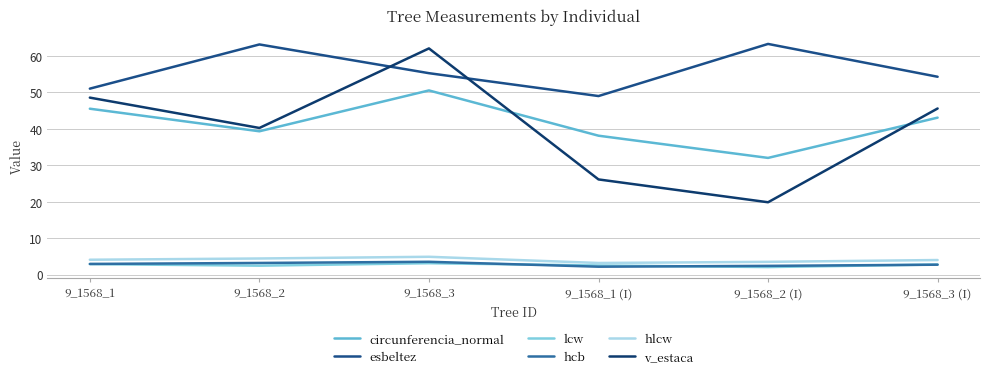

Which category has the lowest value across all series?

9_1568_2 (I)